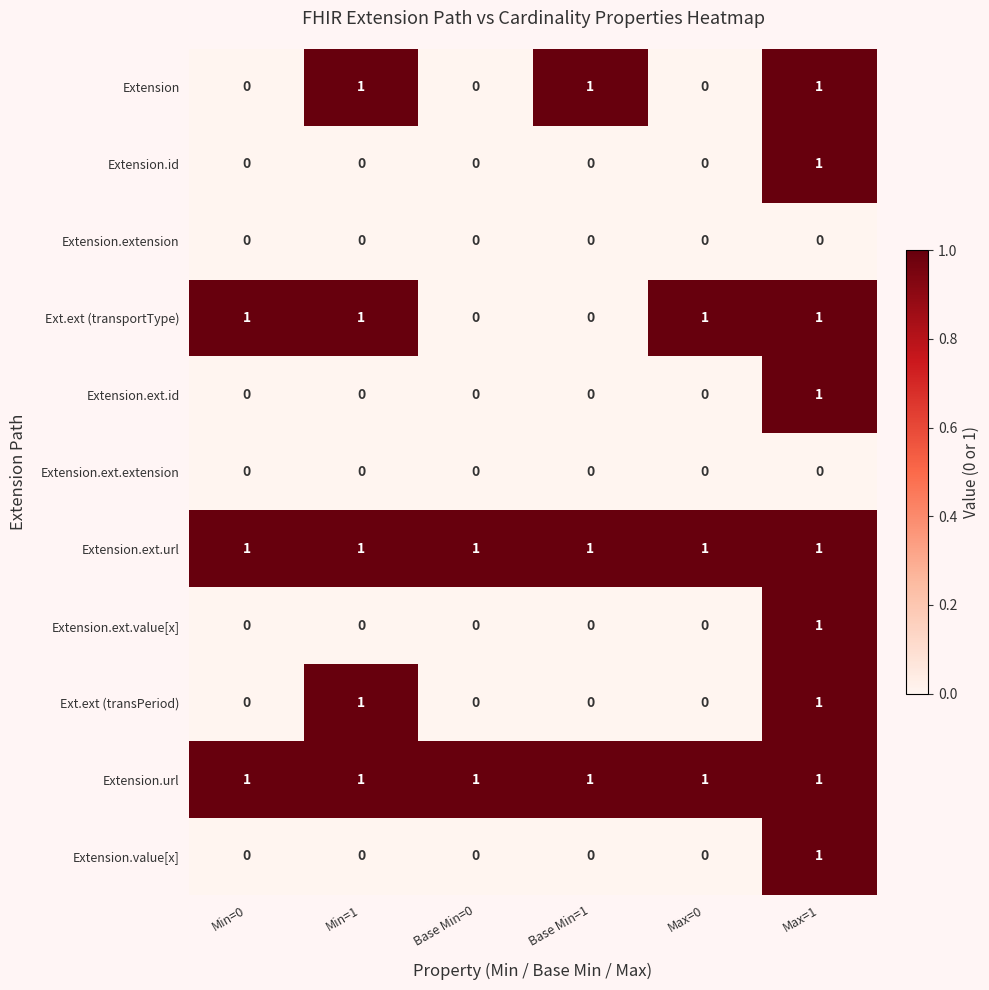

At how many categories does at least one series exceed 0?

6